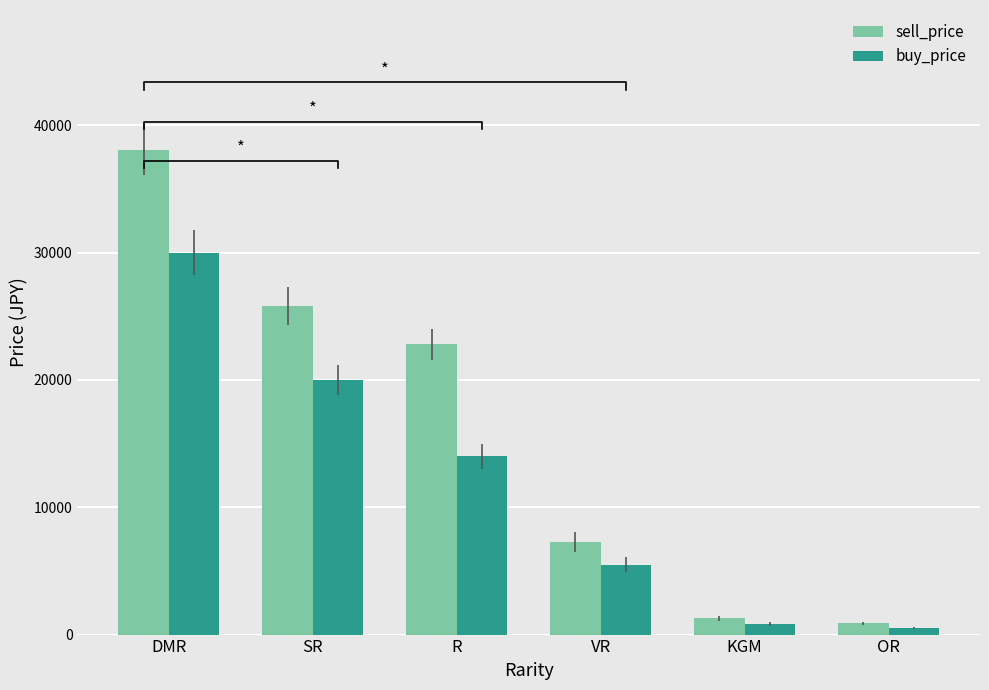

The buy_price series shows 9469 at DMR. True or false?

False